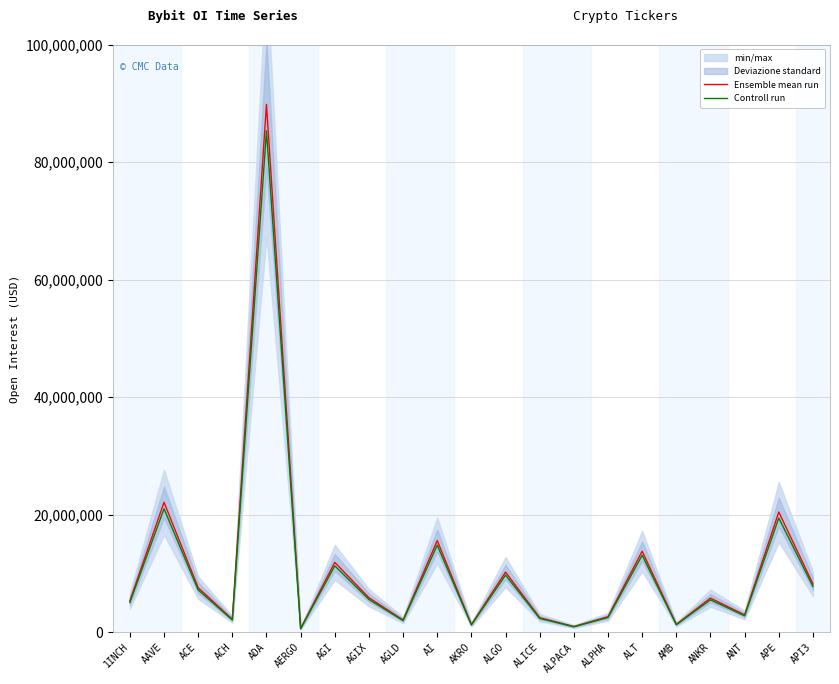

Which category has the highest value in the Controll run series?

ADA